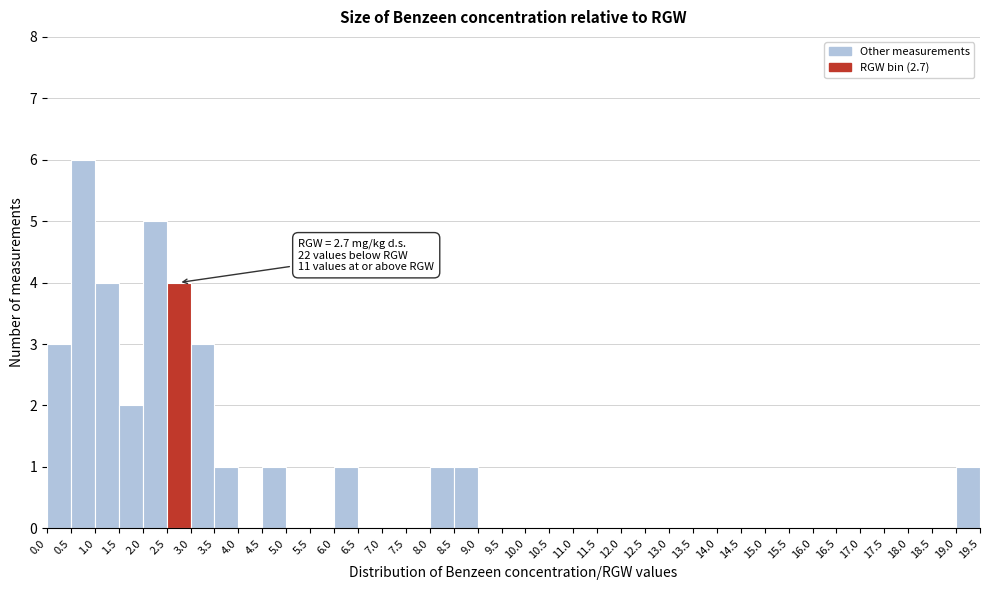

Over which range of the x-axis is the bar tallest?

0.5 to 1.0